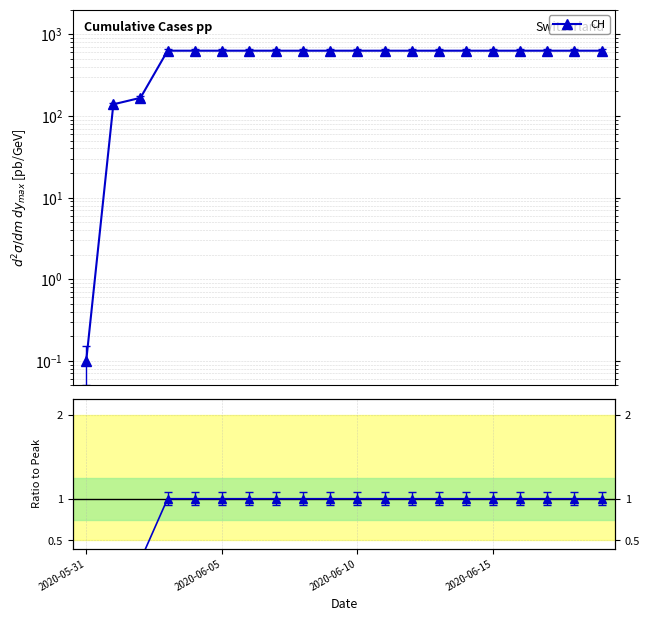

What position from the right is 11?

9